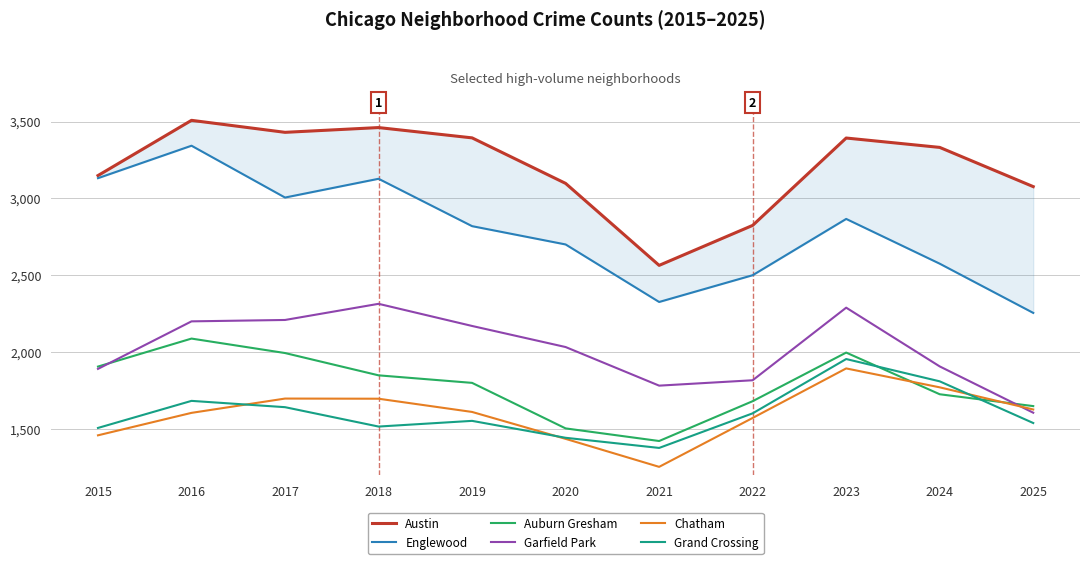

Which series has the largest total across all categories?

Austin